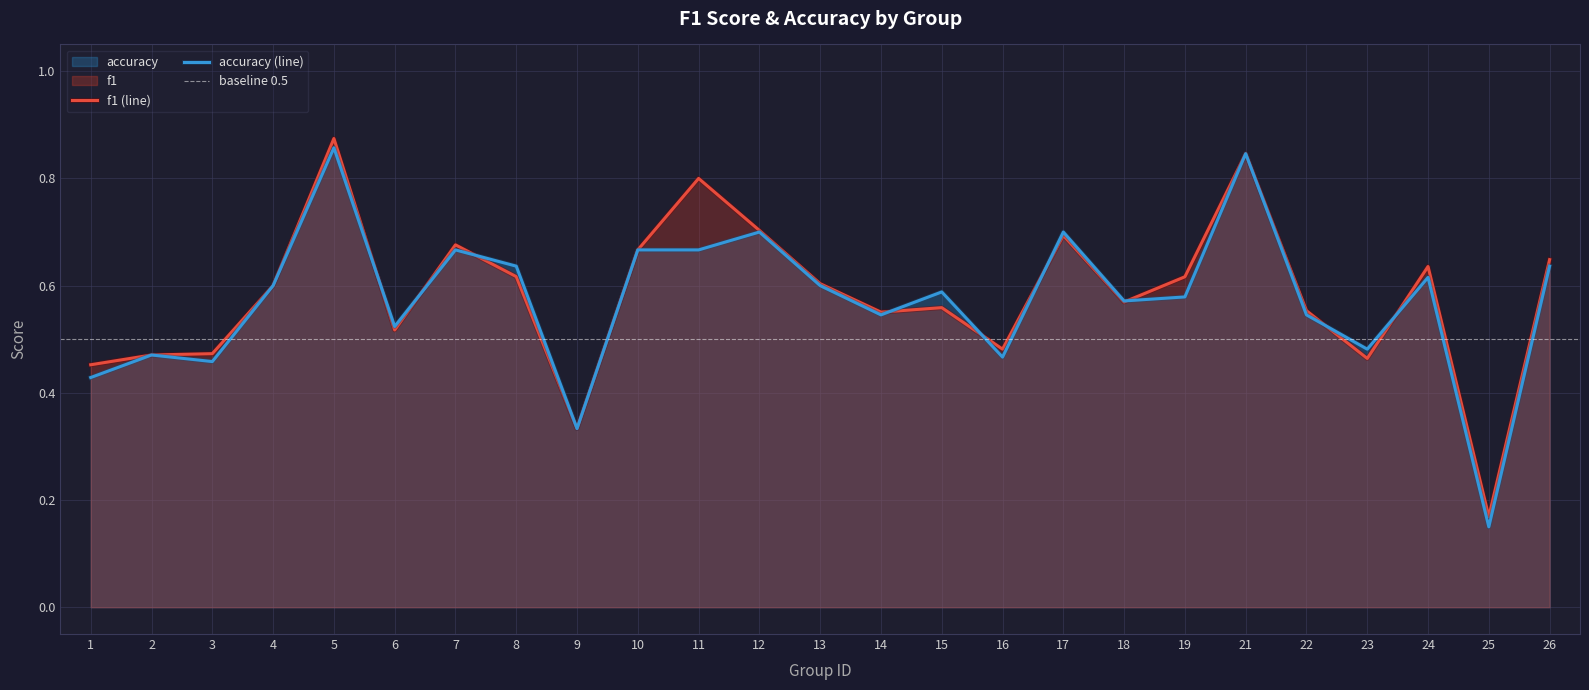

Read the f1 value at 19.

0.6